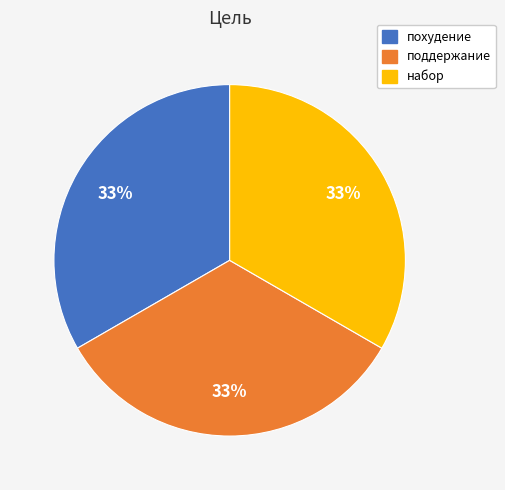

Approximately how many times larger is the value at поддержание compared to похудение?

1.0